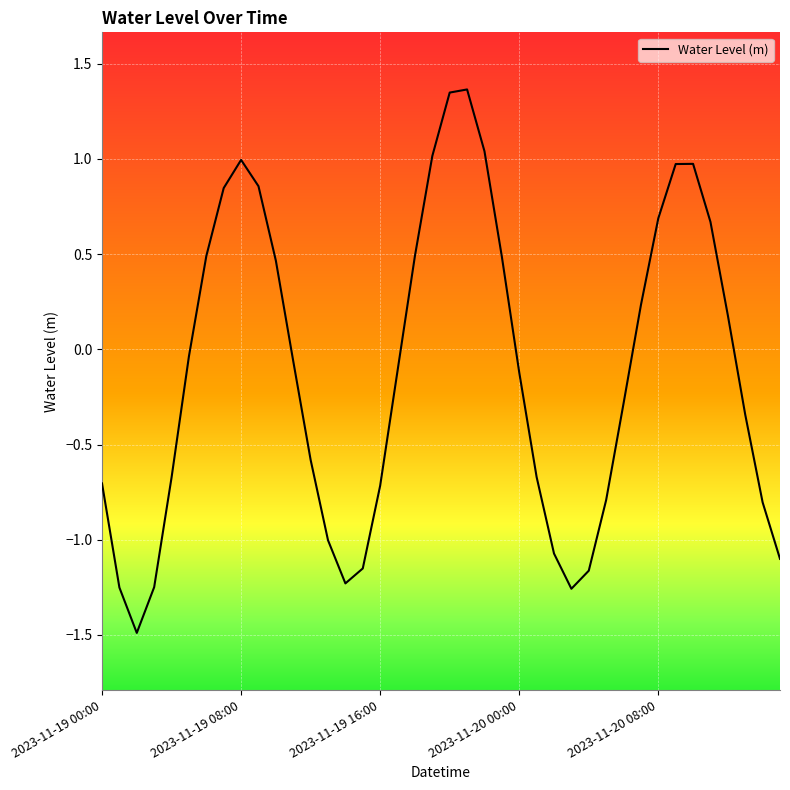

What is the smallest value displayed?

-1.5